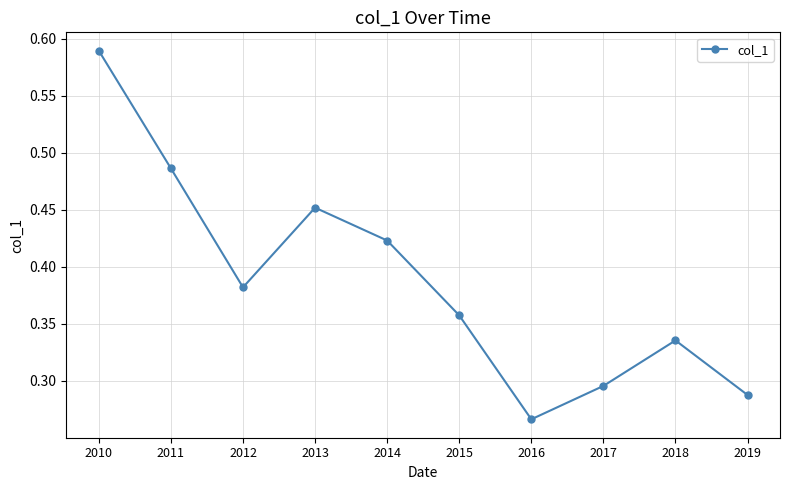

Does the chart display data point markers on the line(s)?

Yes